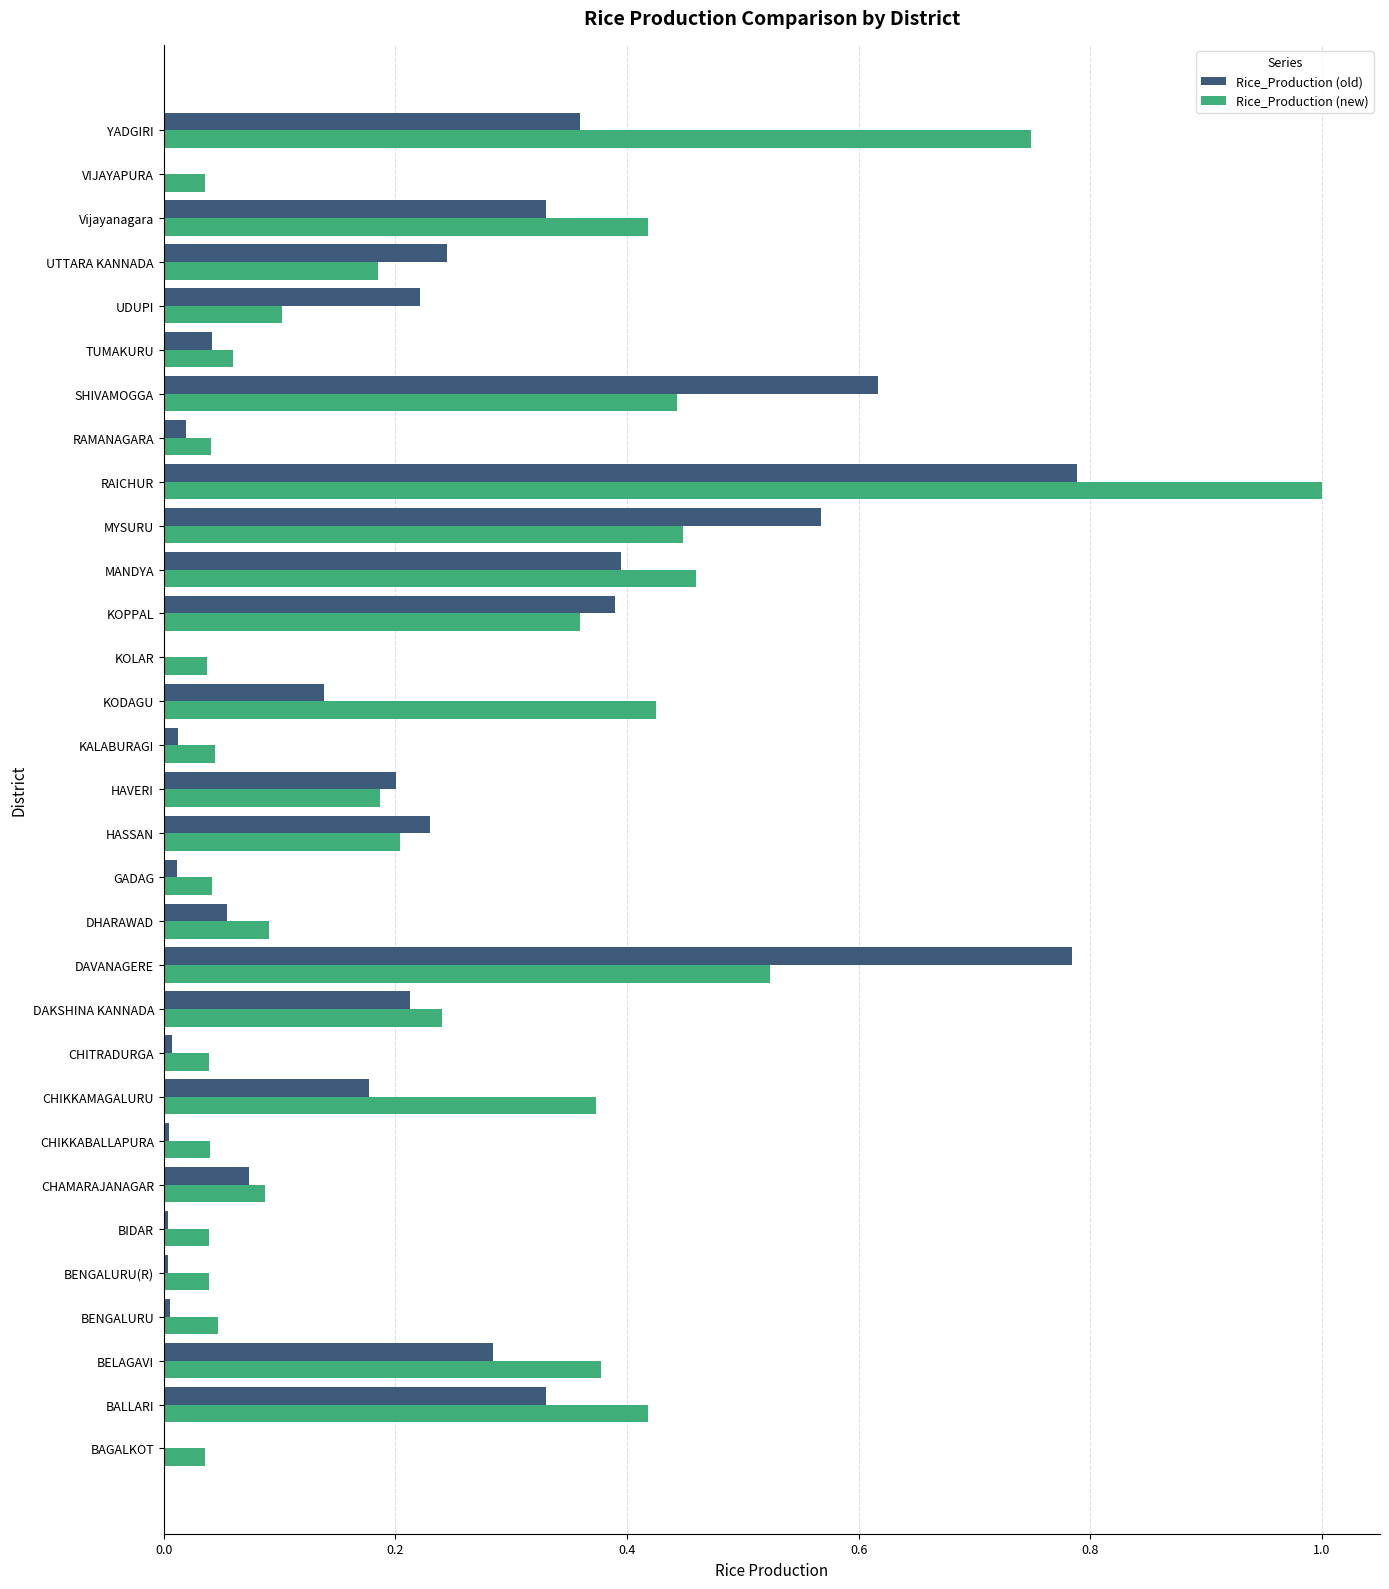

Count the number of data series in this chart.

2